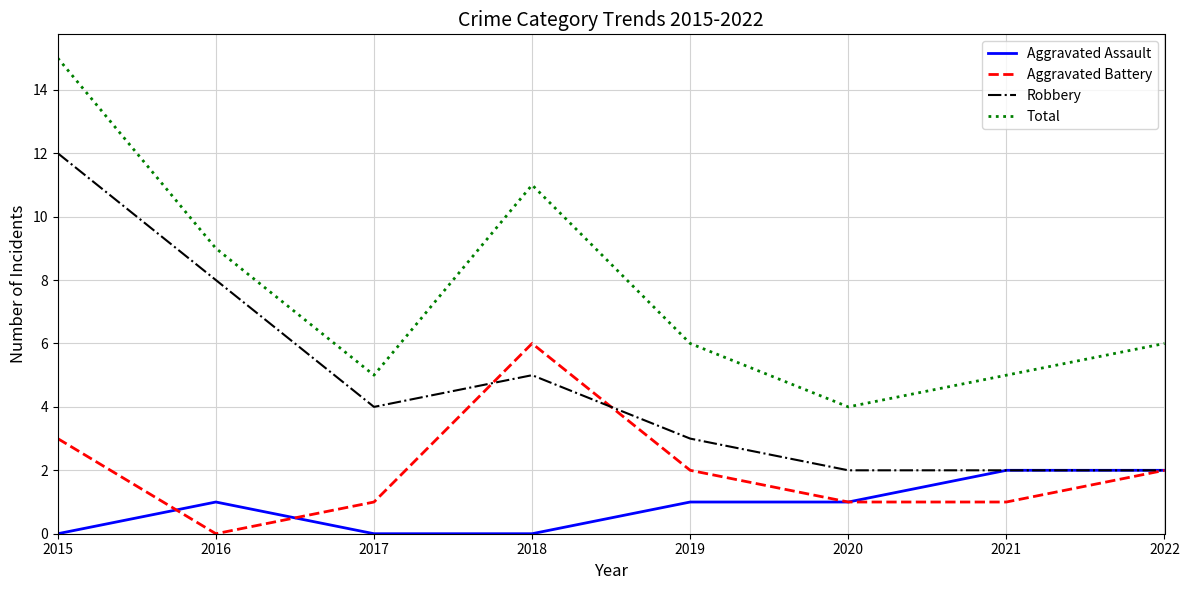

What is the spread (max minus min) of values at 2019?

5